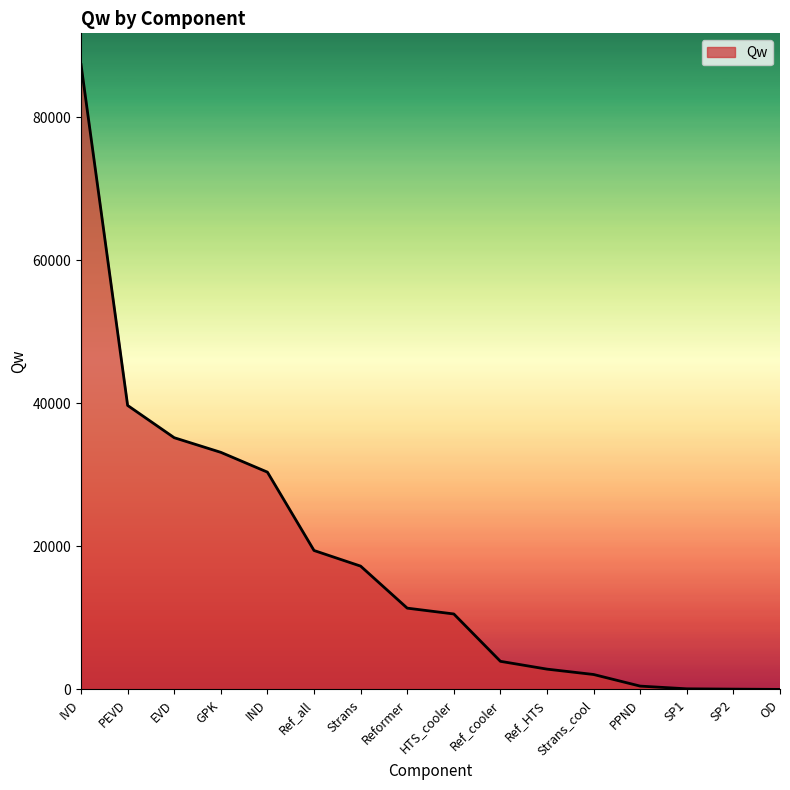

Which category has the highest value across all series?

IVD